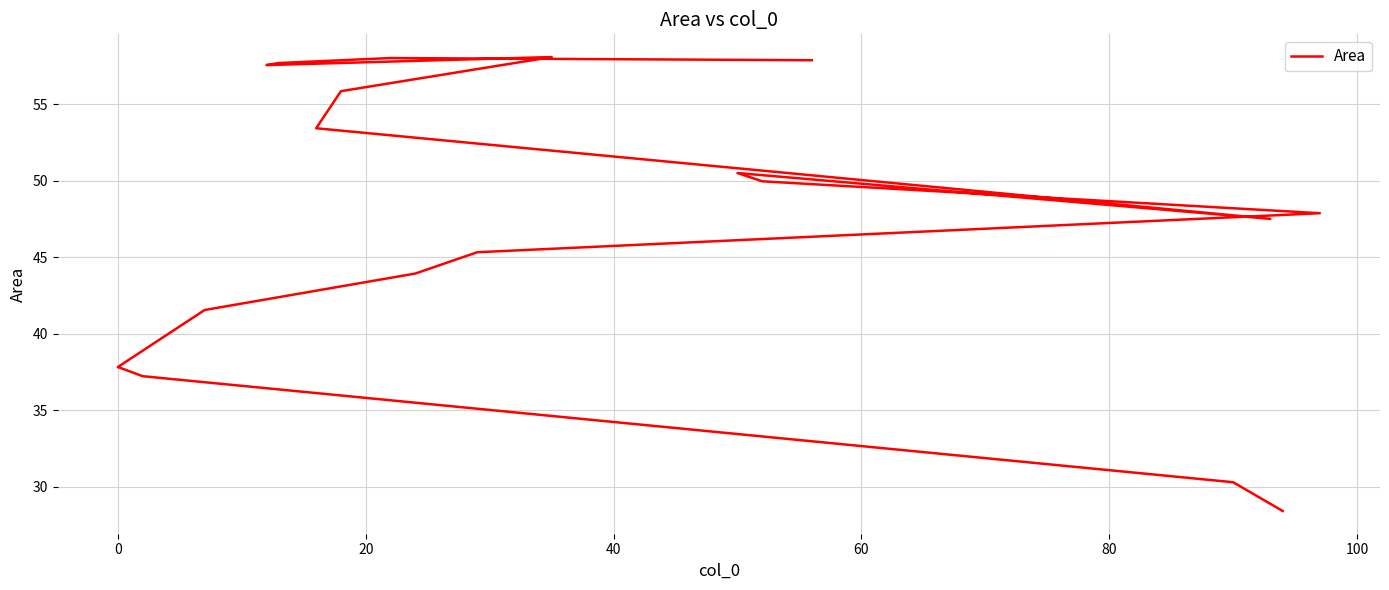

True or false: there are more than 0 points higher than both neighbors.

True